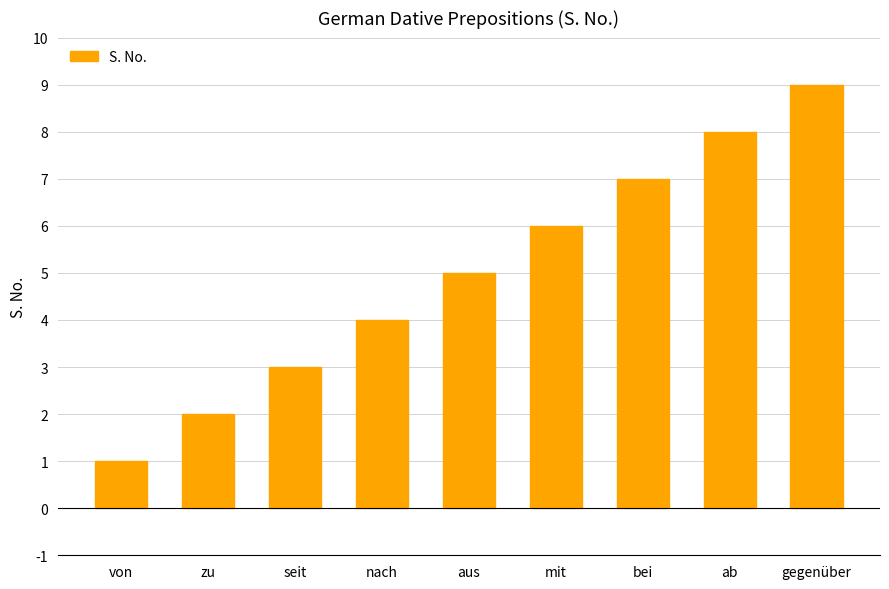

At which label is the value closest to 5?

aus